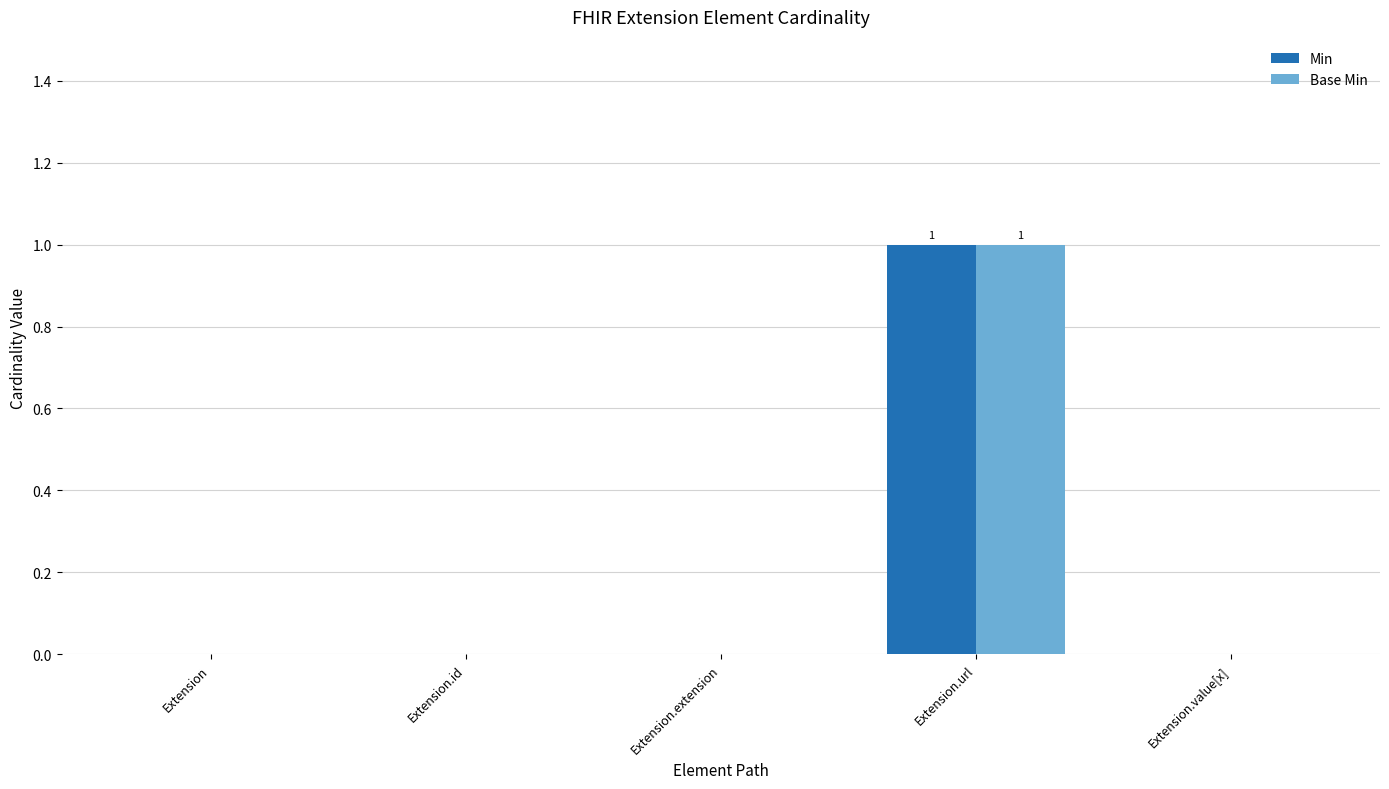

How many categories are shown in the chart?

5